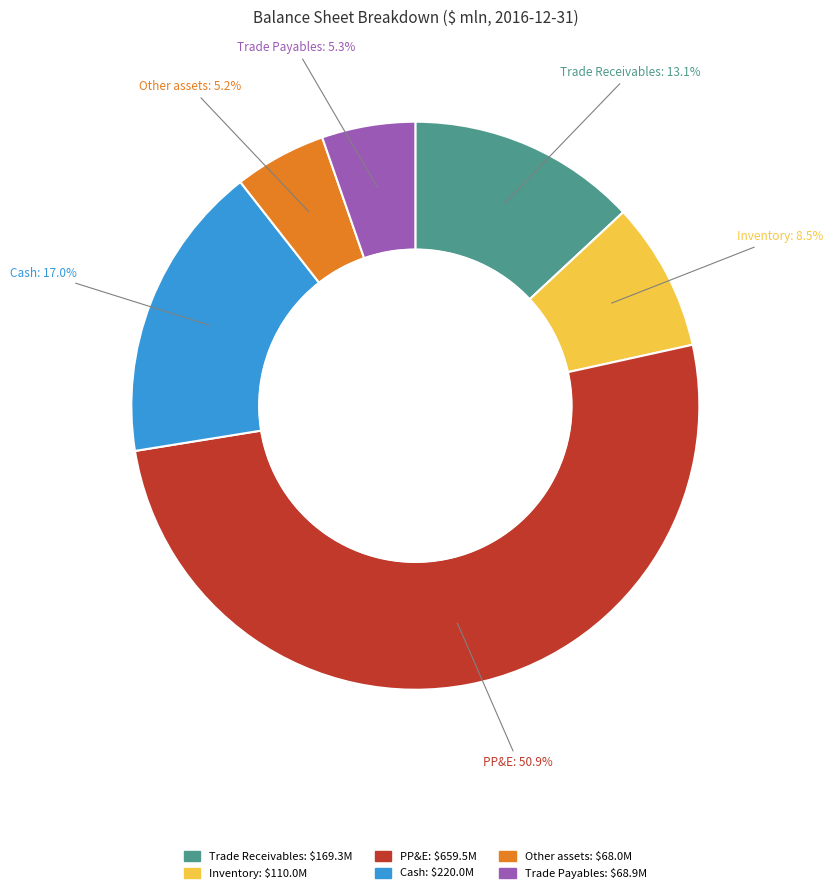

Between Trade Payables and Cash, which is larger?

Cash